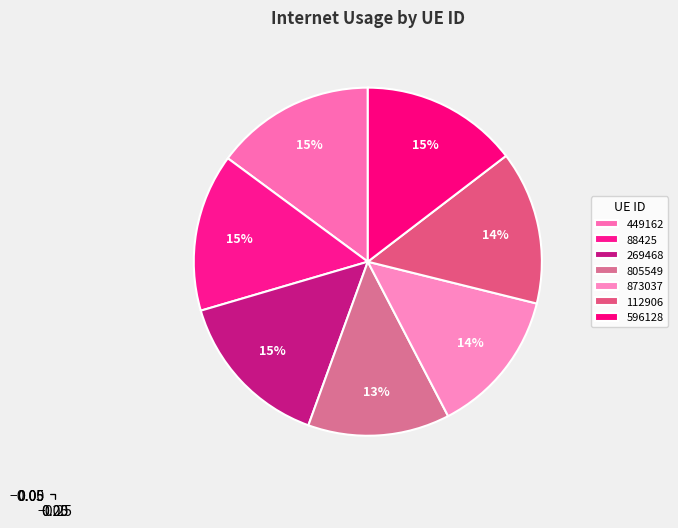

To the nearest percent, what portion does 596128 represent?

15%